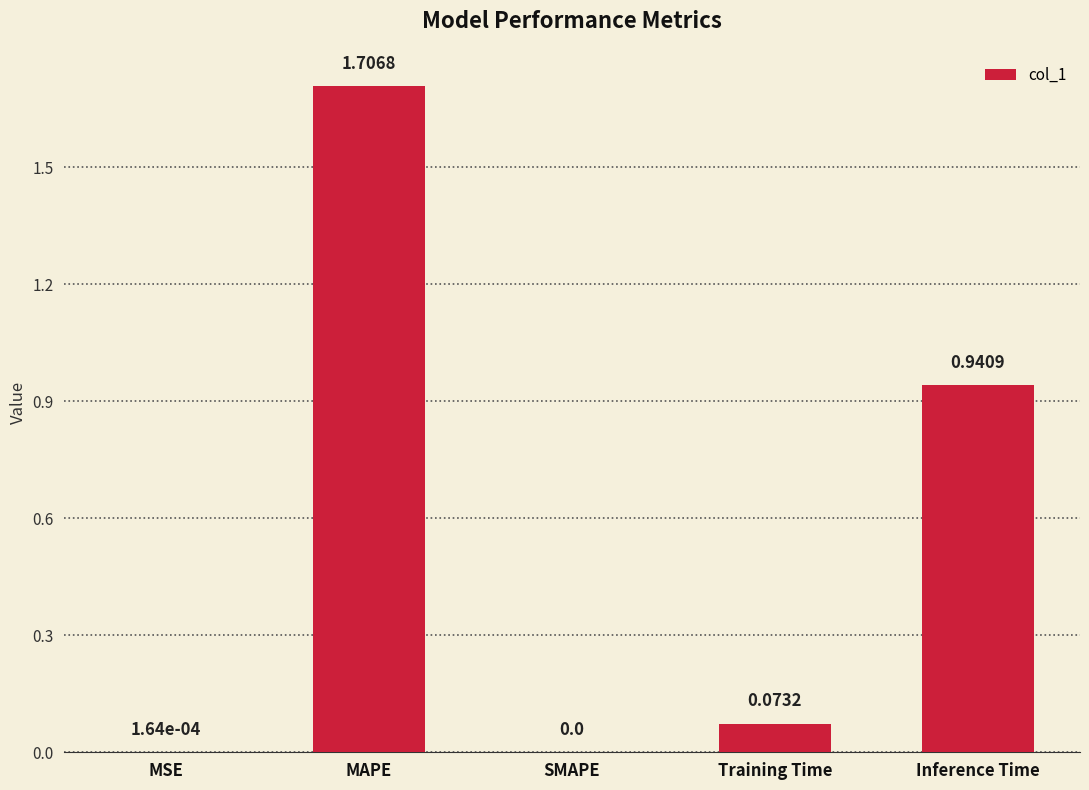

How many data points does each series have?

5